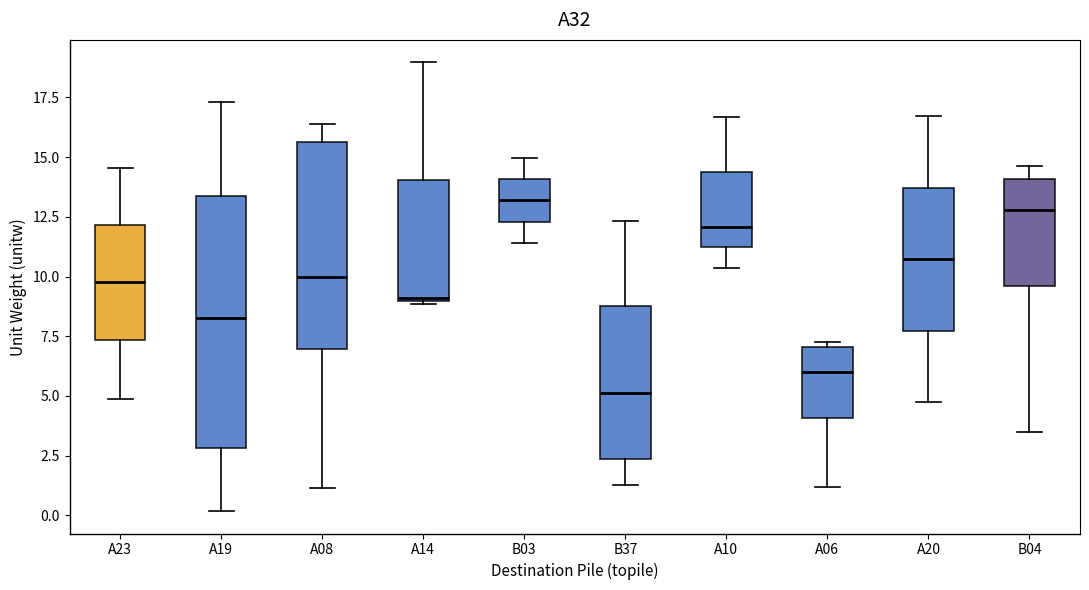

Comparing the boxes themselves (not the whiskers), which one is the tallest?

A19